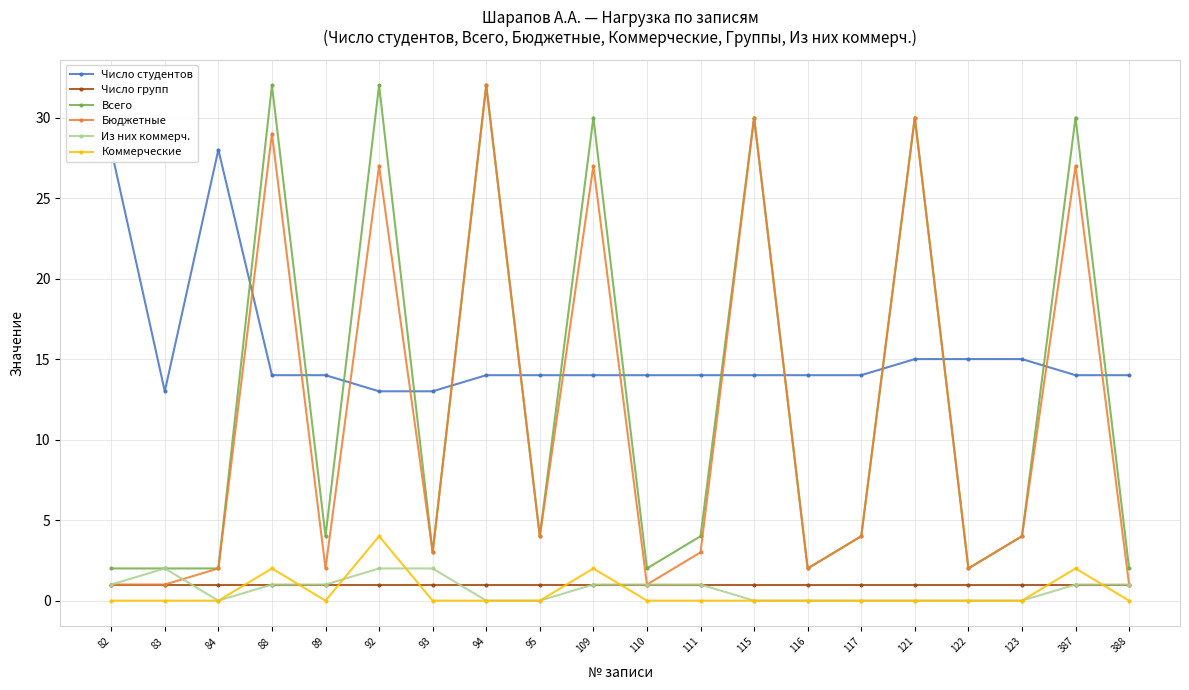

Count the Из них коммерч. values in the range 0 to 1.

17